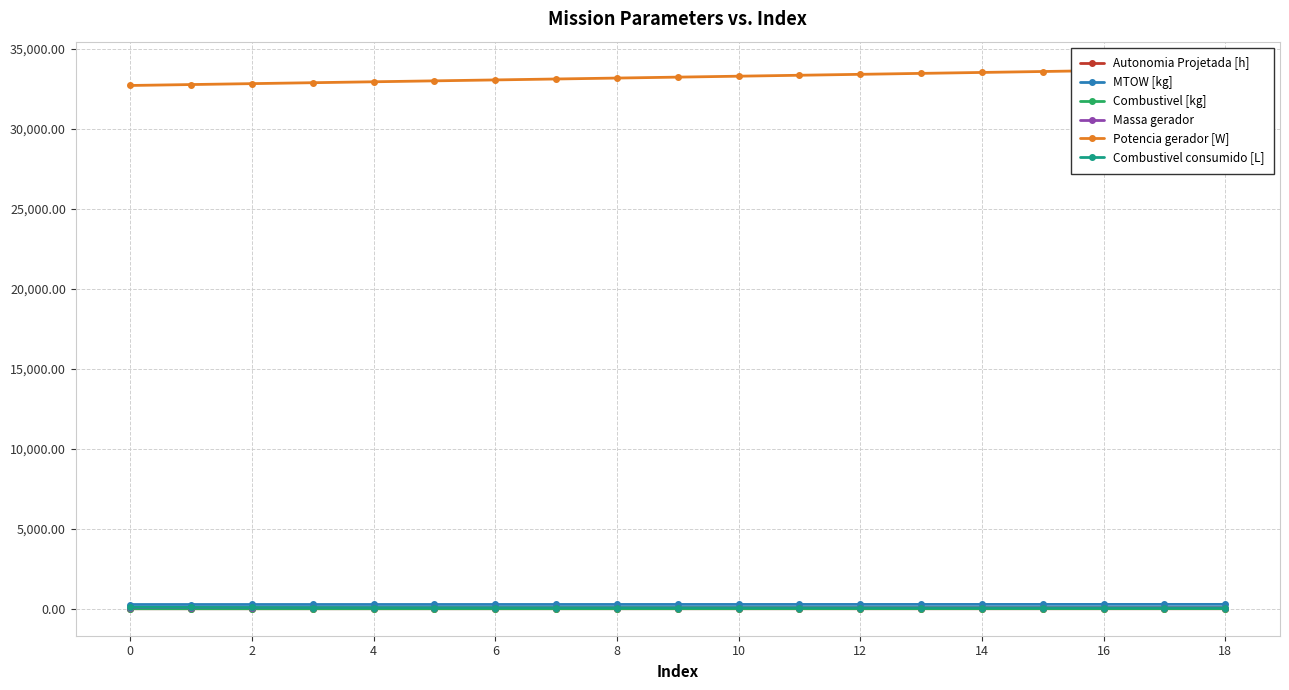

What is the difference between the second highest and second lowest values in the Potencia gerador [W] series?

933.9